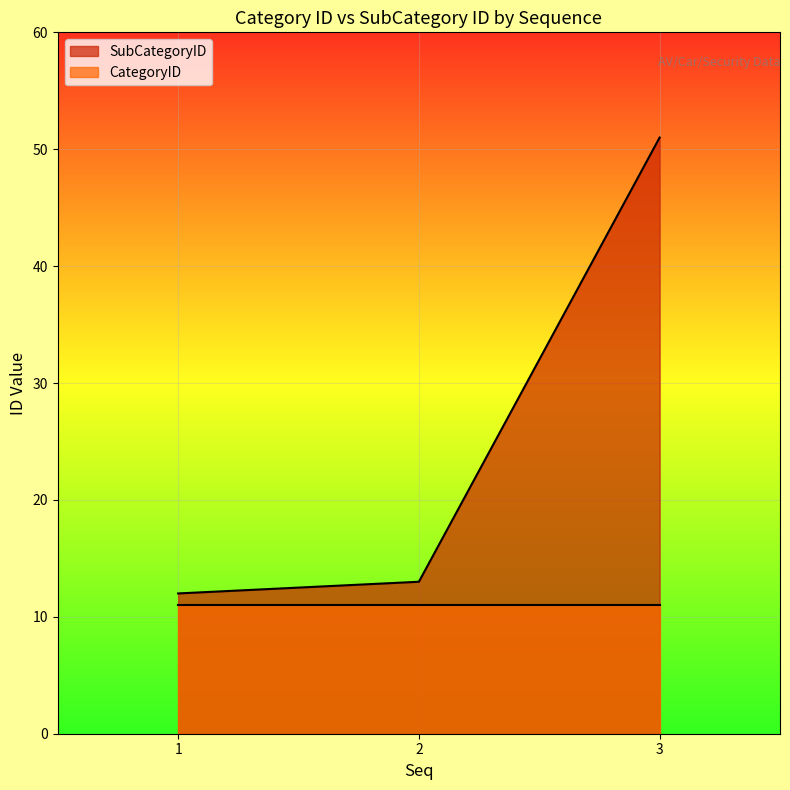

What is the smallest value displayed?

11